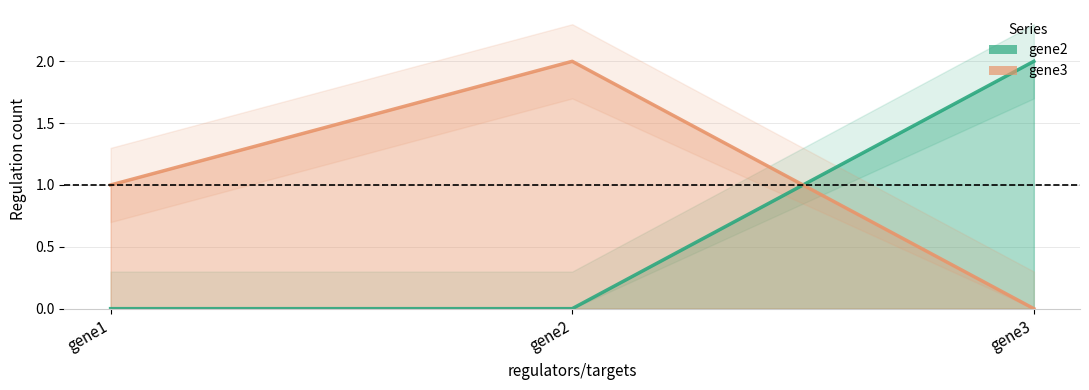

Which series has the widest spread of values?

gene2